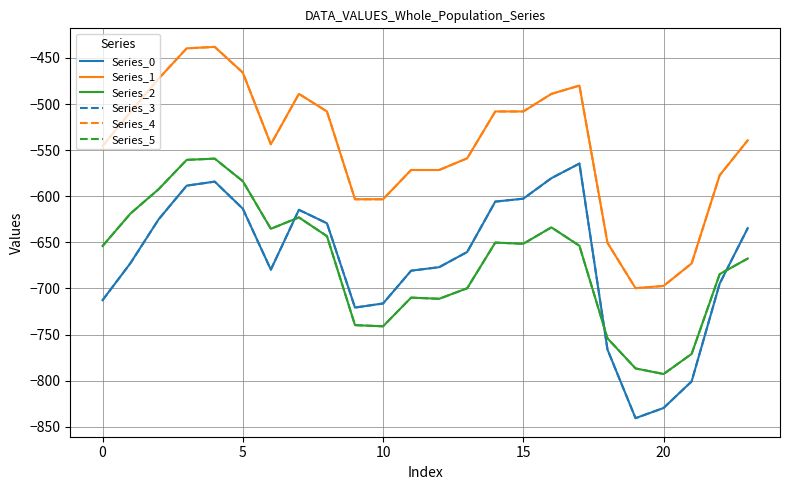

At which label does Series_5 reach its peak?

15